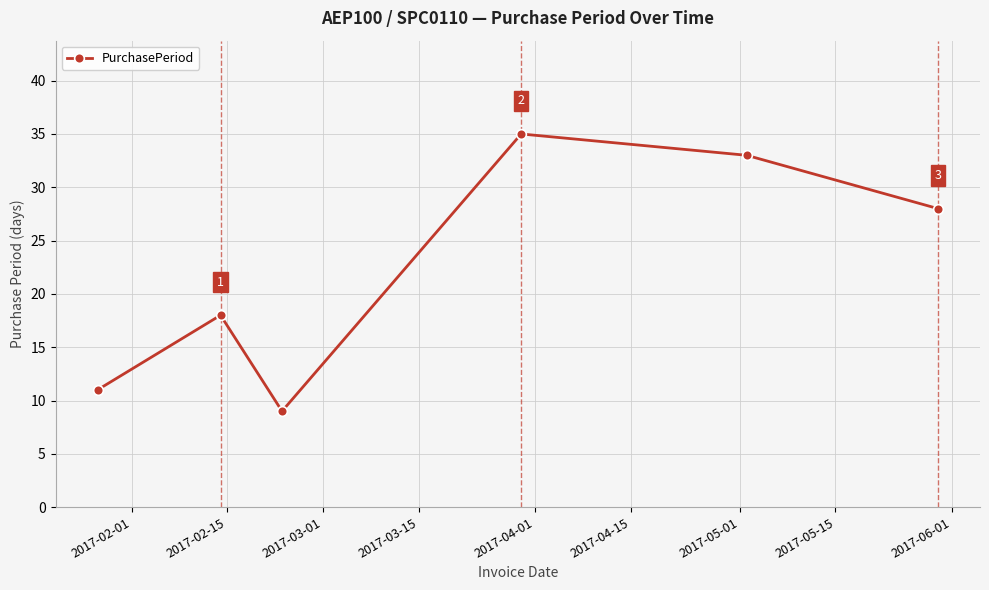

What is the value of the 4th point from the left?

35